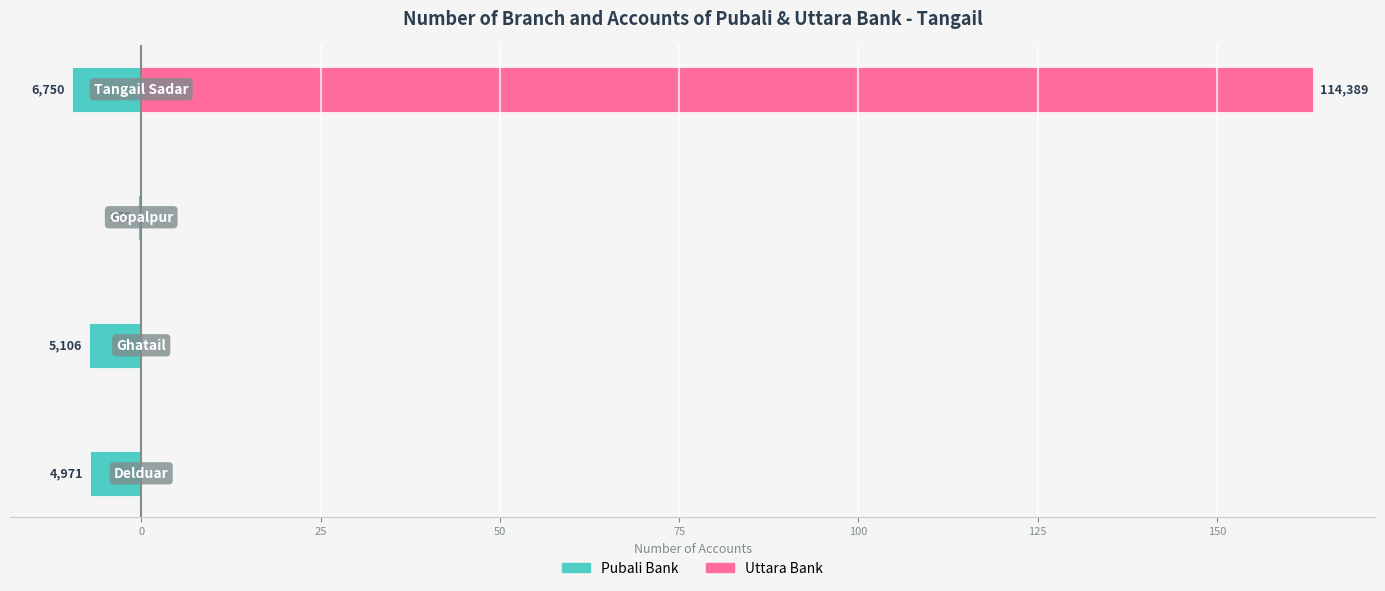

Reading left to right, list all the values displayed in this chart.

Pubali Bank (S.D+C.D+F.D+S.T.D): 25=-7.1	0=-7.3	25=-0.4	50=-9.6
Uttara Bank (S.D+C.D+F.D+S.T.D): 25=0.0	0=0.0	25=0.0	50=163.4